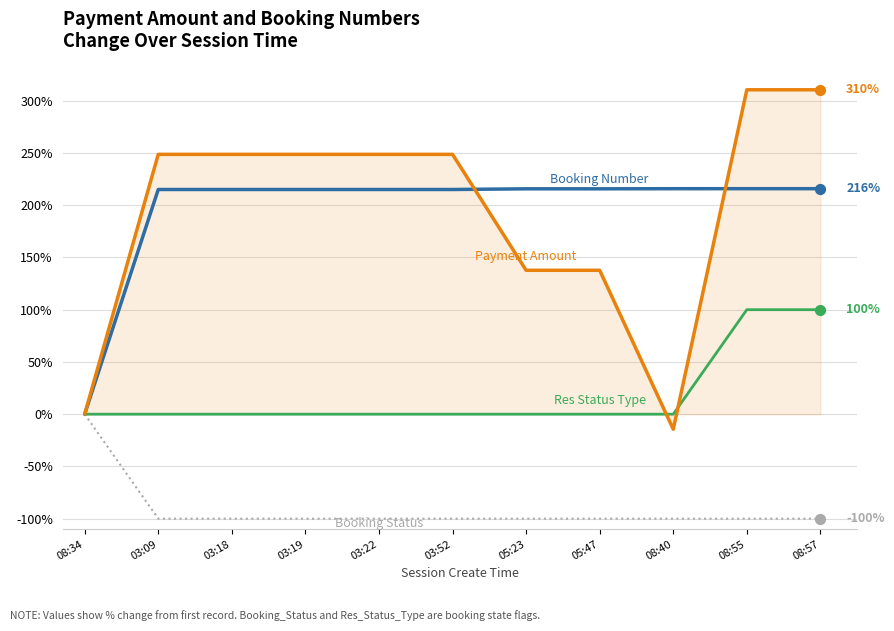

What is the total value across all series at 03:52?

363.7